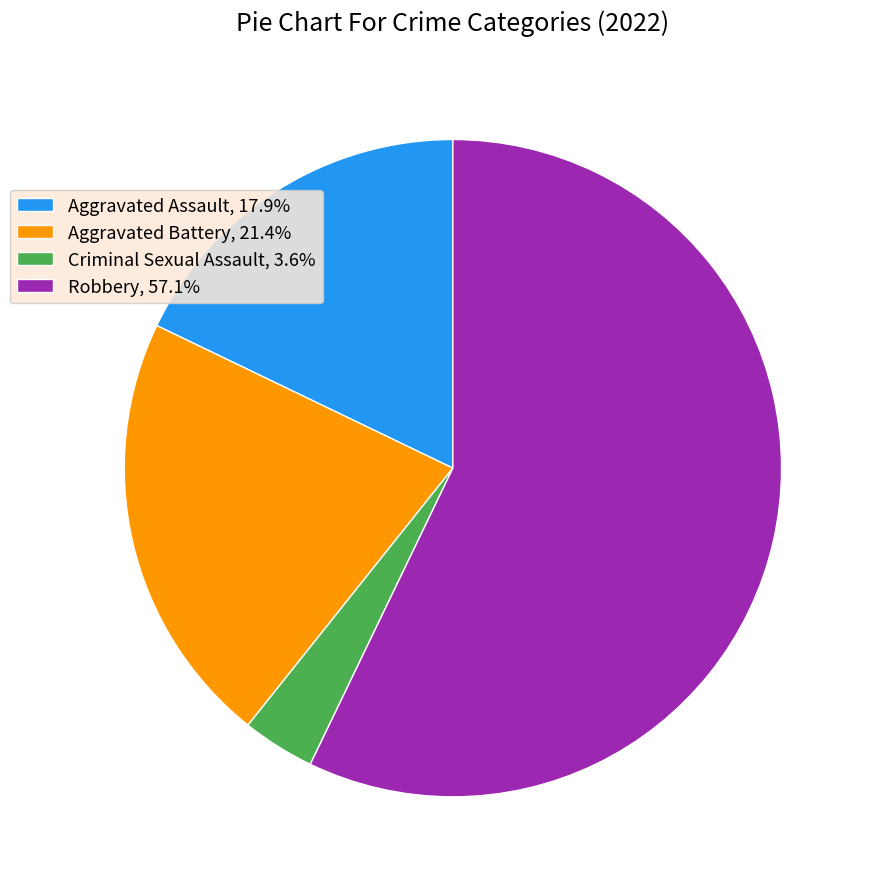

Approximately how many times larger is the value at Aggravated Battery, 21.4% compared to Criminal Sexual Assault, 3.6%?

6.0